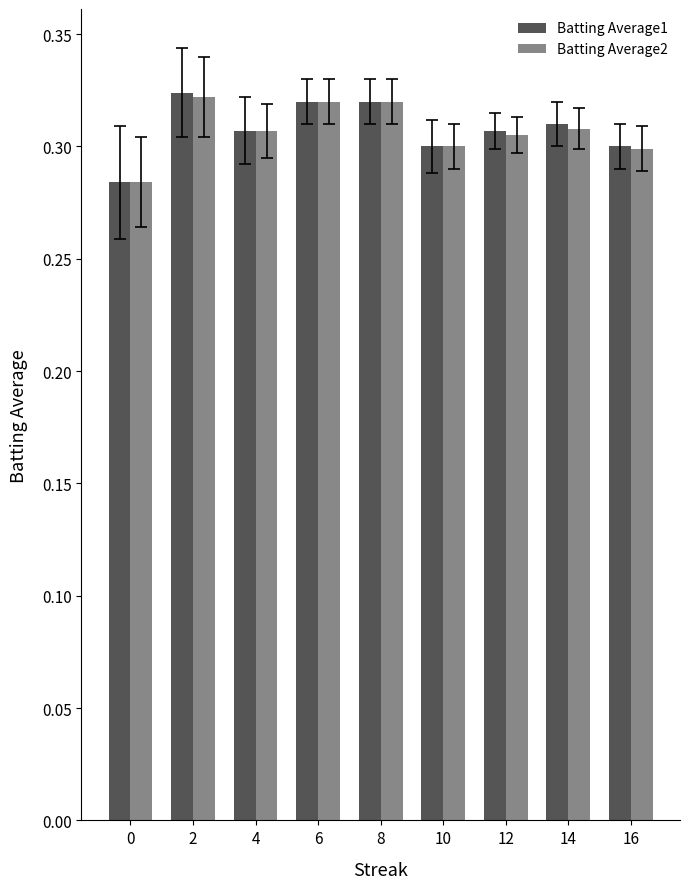

Is the value of Batting Average1 at 6 greater than the value of Batting Average2 at 16?

Yes